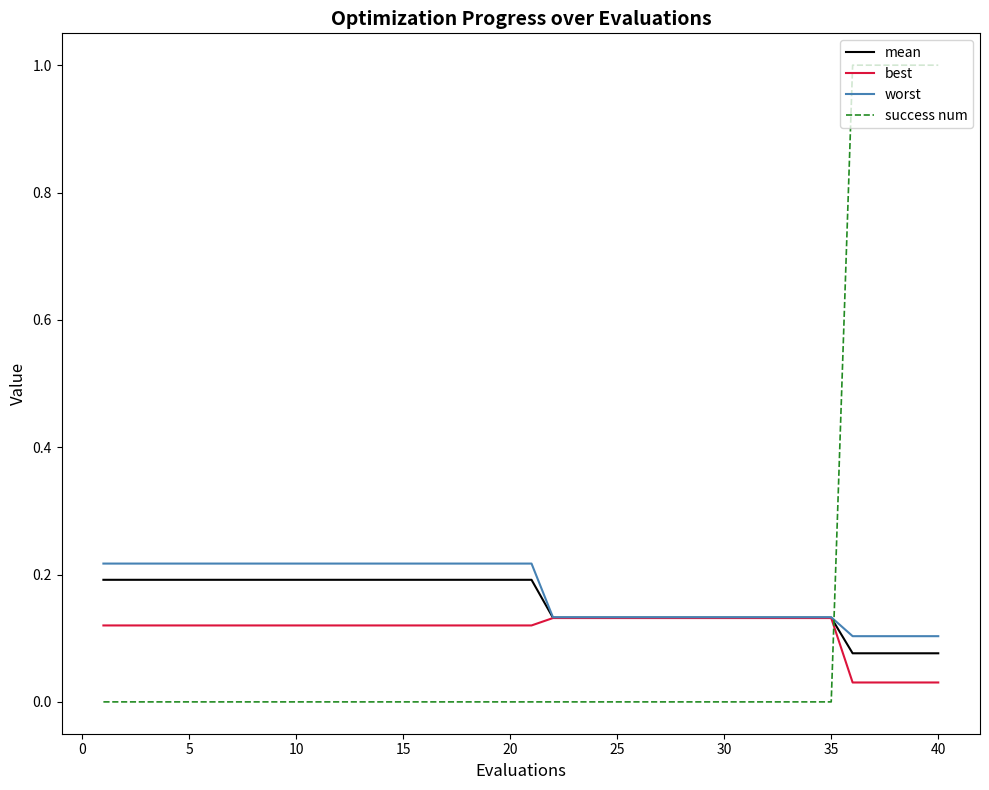

True or false: mean and success num cross at least once.

True